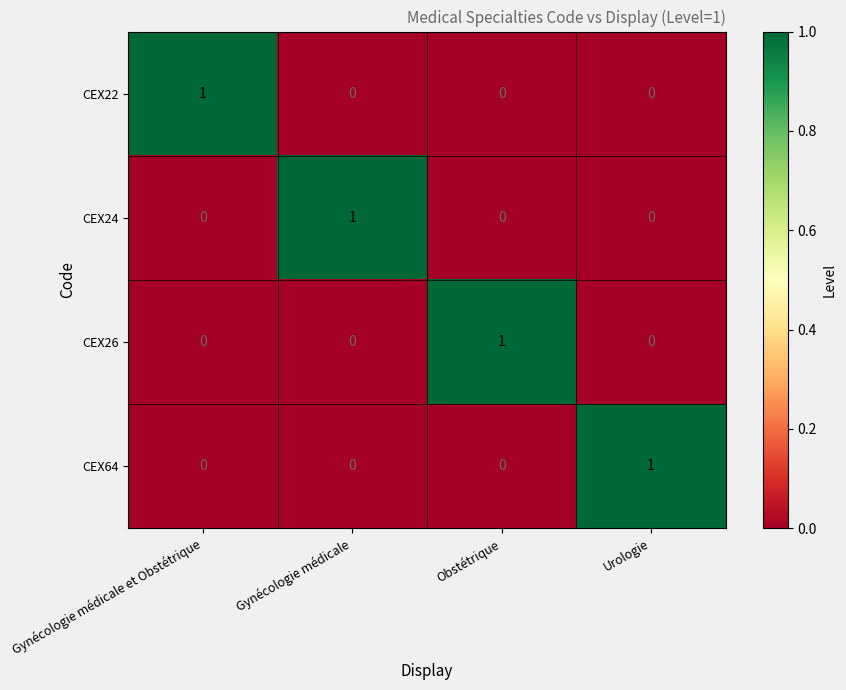

Reading left to right, list all the values displayed in this chart.

CEX22: 1	0	0	0
CEX24: 0	1	0	0
CEX26: 0	0	1	0
CEX64: 0	0	0	1